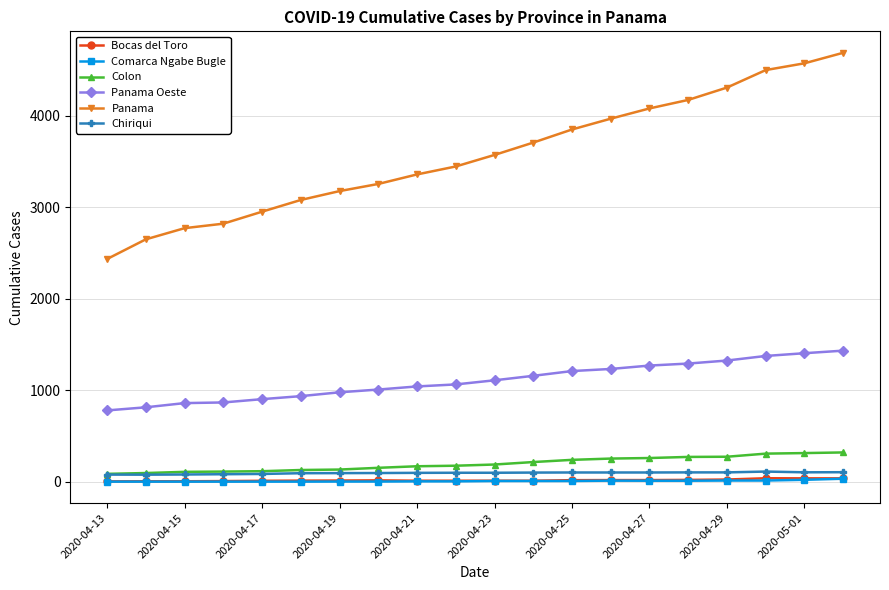

True or false: Colon and Panama intersect in this chart.

False